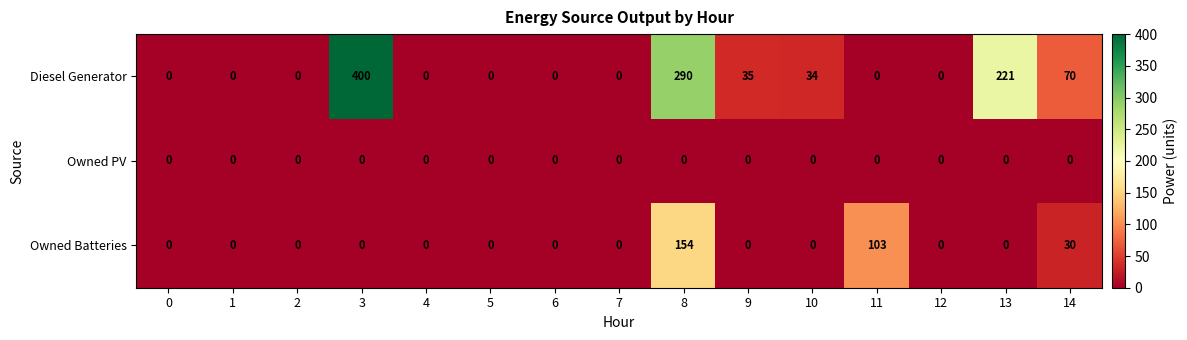

What is the spread (max minus min) of values at 14?

70